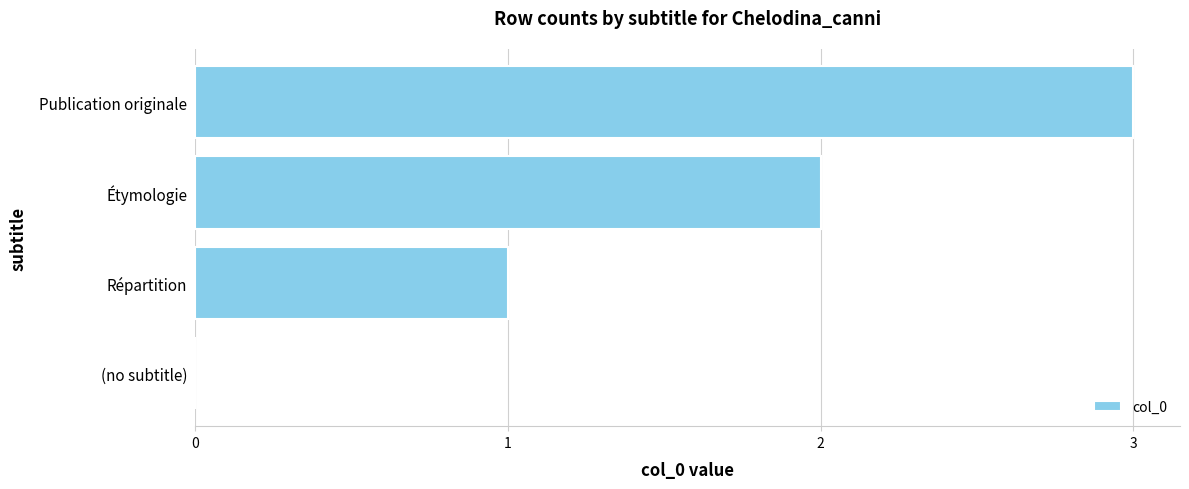

The chart shows a value of 3 at Étymologie. True or false?

False